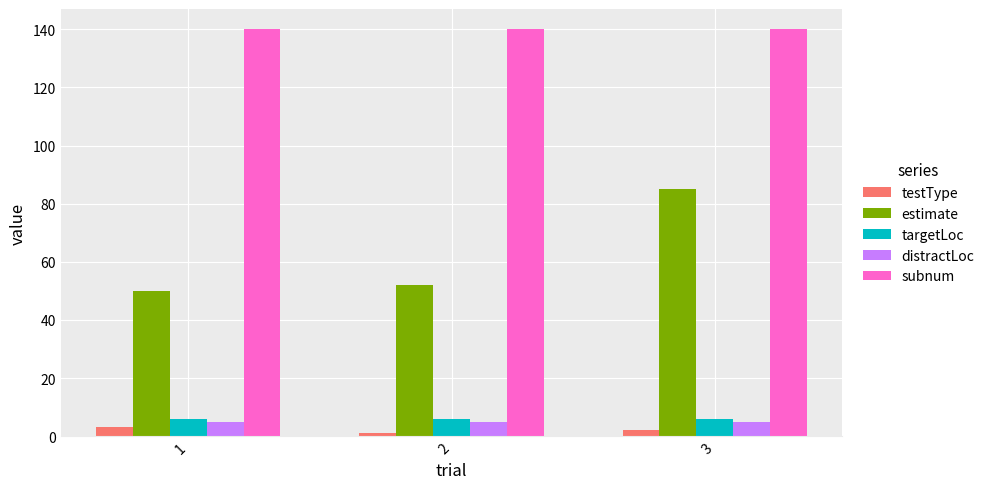

What are all the series names shown in the legend?

testType, estimate, targetLoc, distractLoc, subnum